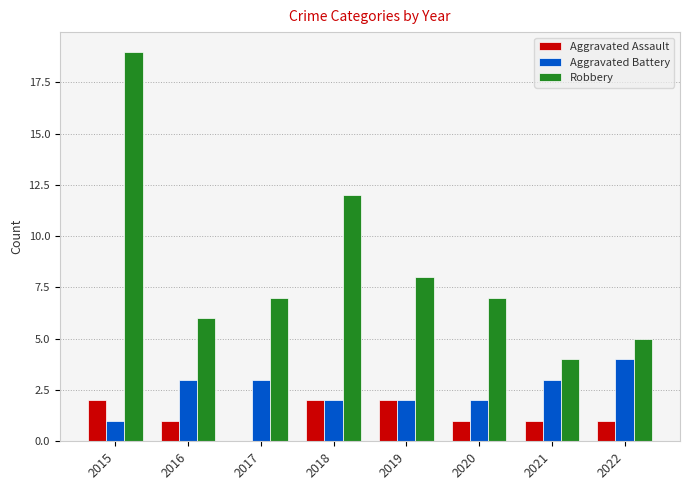

Is it true that Robbery equals 7 at 2022?

False